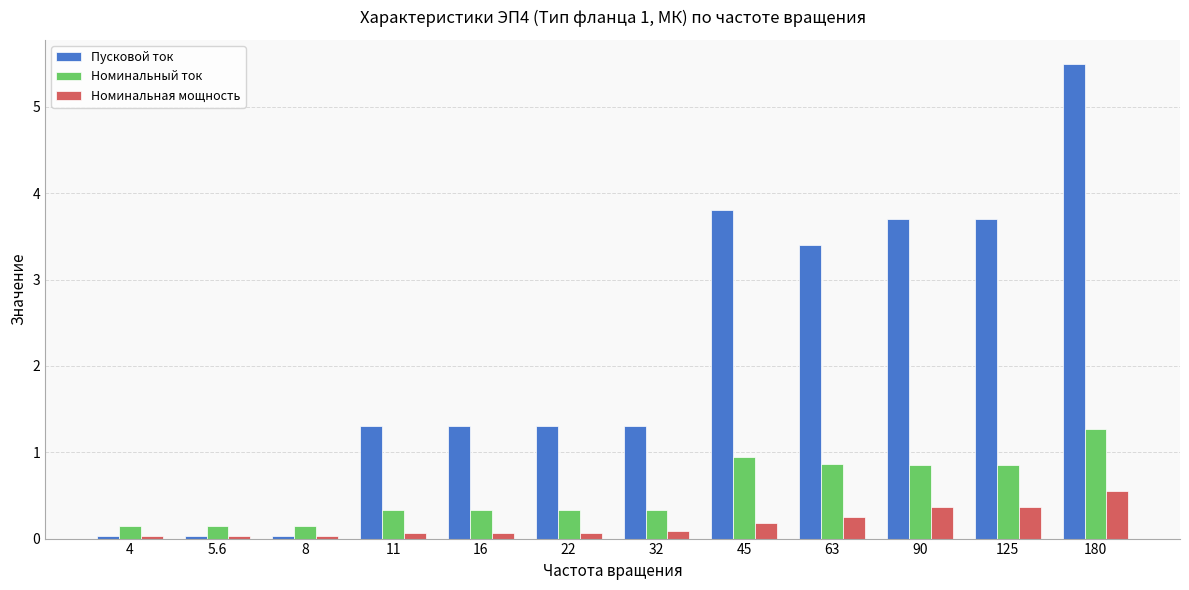

At how many categories does at least one series exceed 2?

5